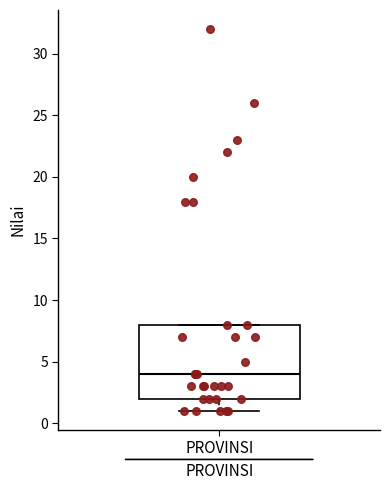

Transcribe this box plot: give where the median line is, the range the box spans, and where the two whiskers end, as read against the y-axis. The values are not printed on the chart, so give them approximately, as read against the axis.

median 4, box 2 to 8, whiskers 1 to 8